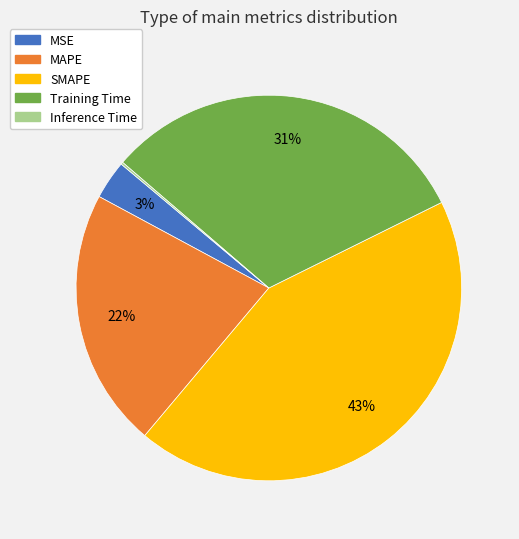

Do MSE and SMAPE together represent more than half of the pie?

No